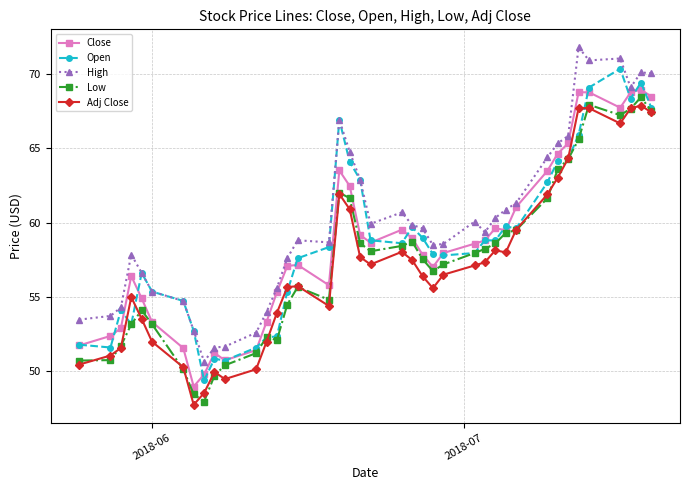

What is the value of the Adj Close point at the 10th from the left?

49.9